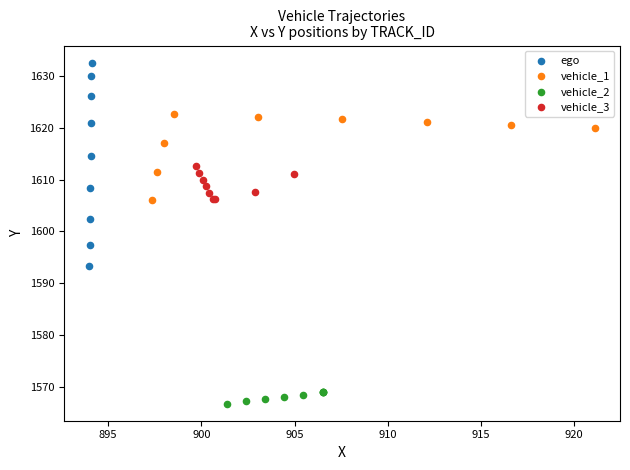

Which series reaches the minimum Y coordinate?

vehicle_2